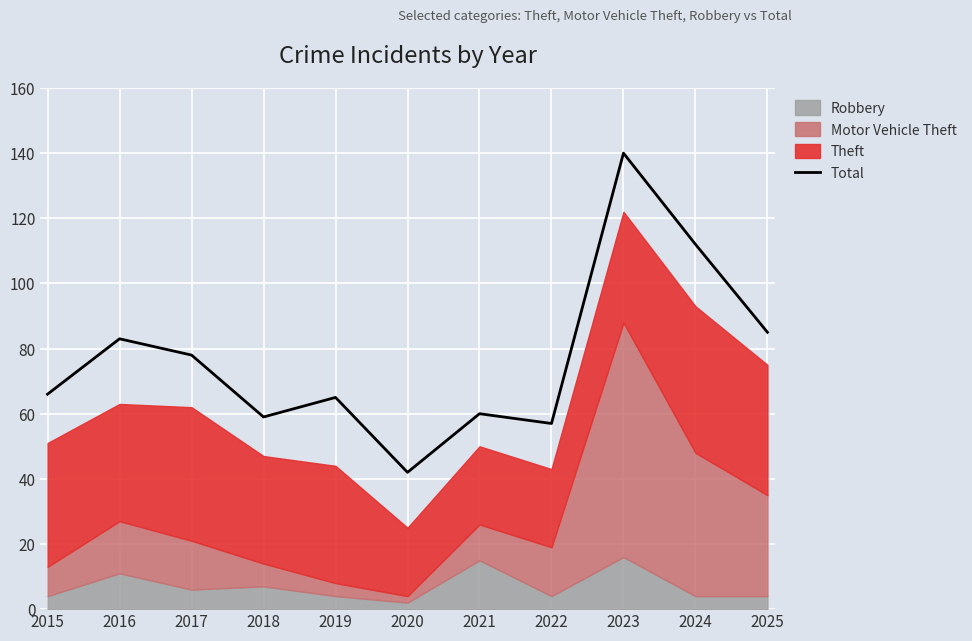

True or false: the data shows 140 at 2023.

True